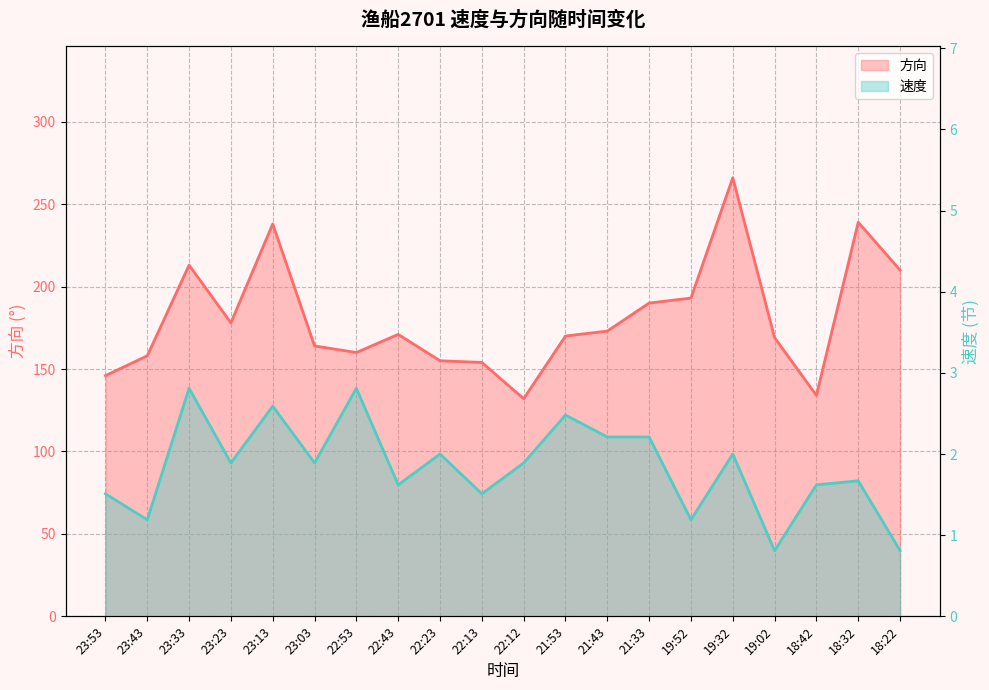

Count the number of data series in this chart.

2